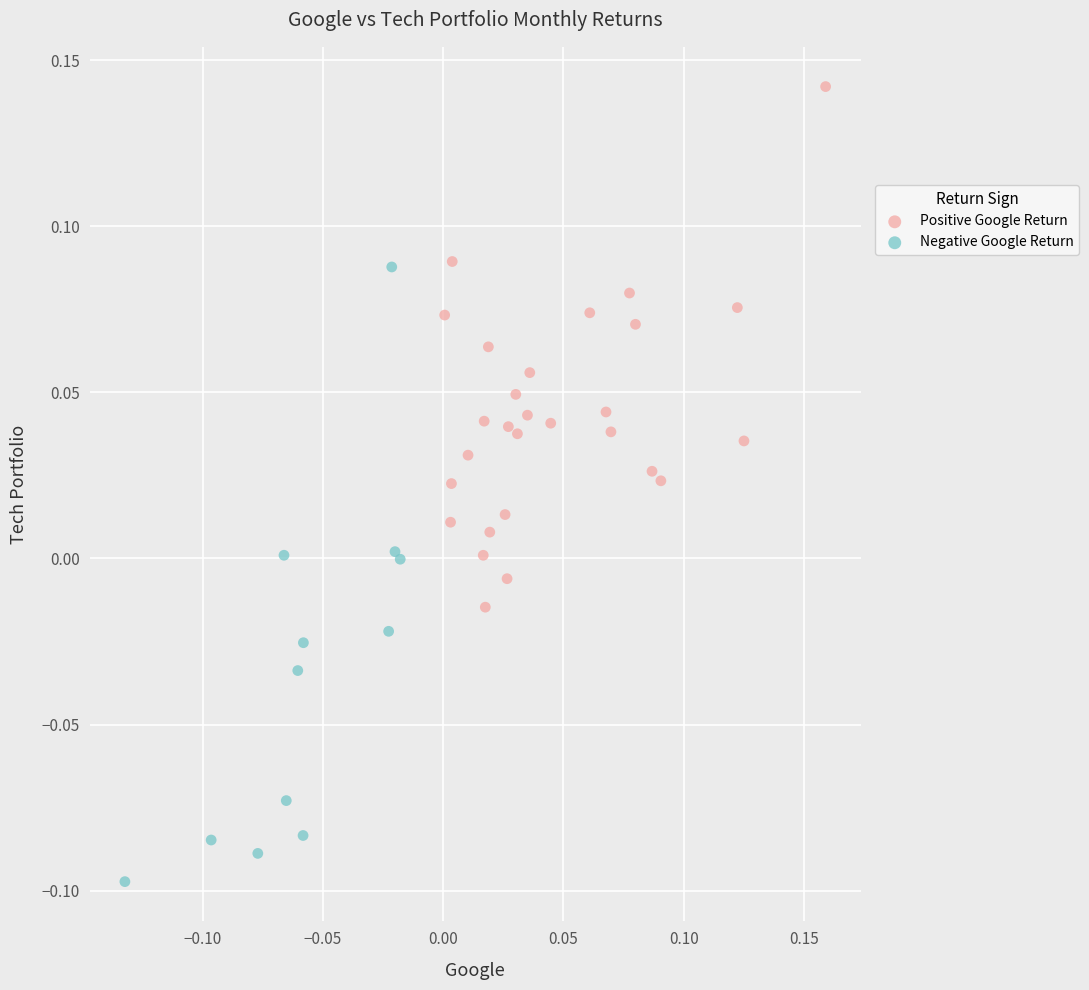

Which series contains the lowest Y value?

Negative Google Return